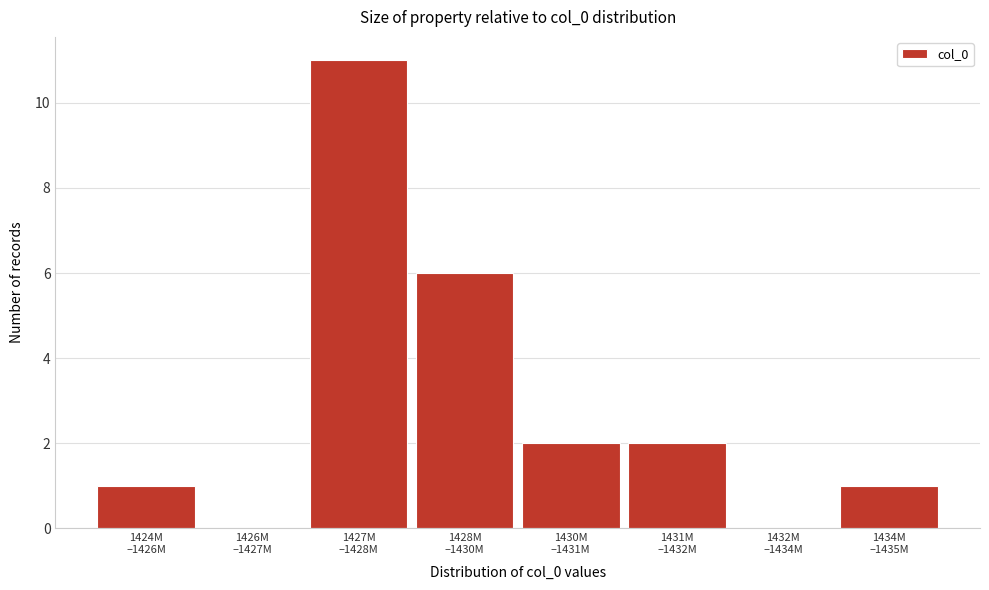

What is the greatest value displayed?

11